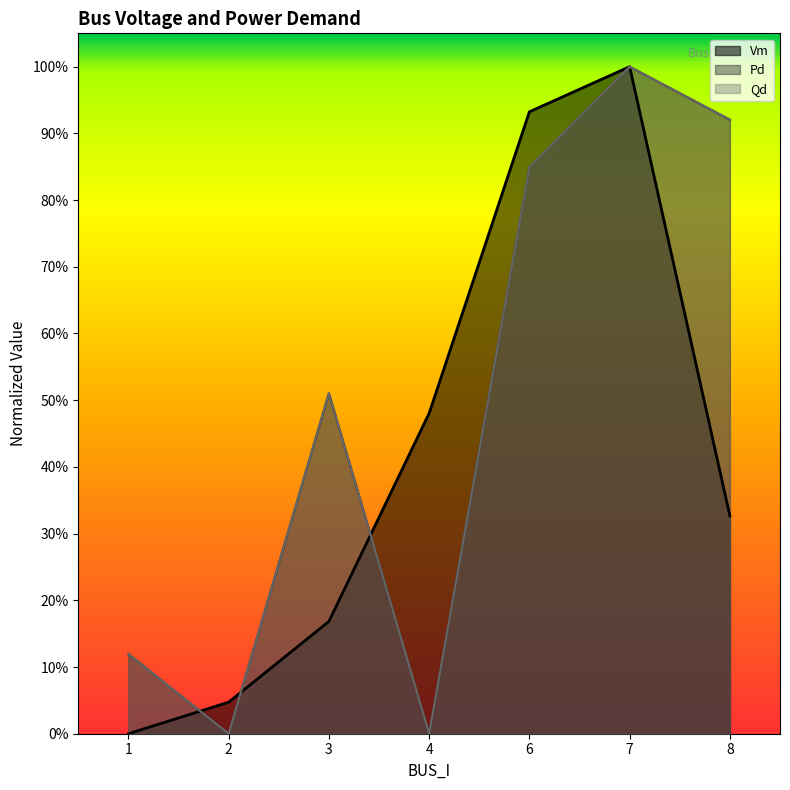

How many lines are shown in the chart?

3